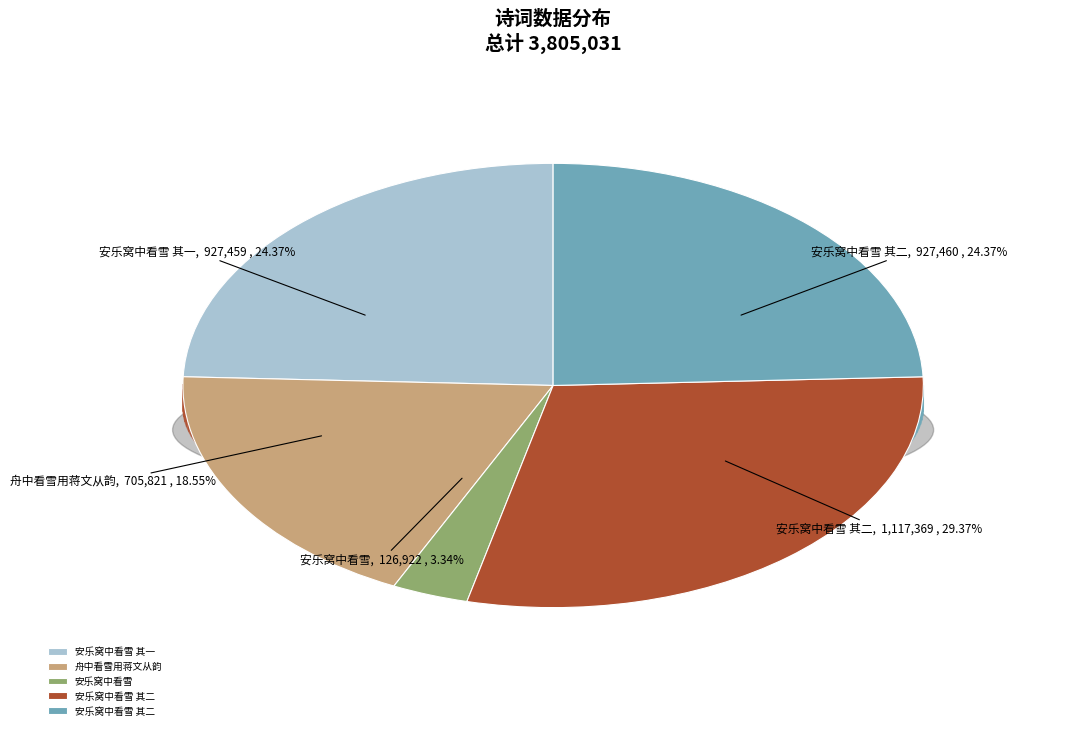

How many slices are in this pie chart?

5